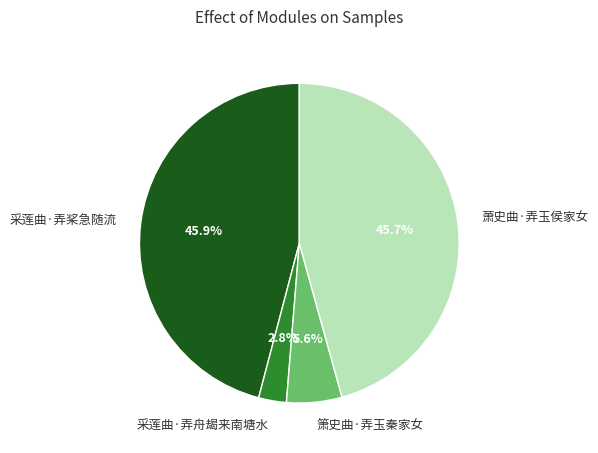

To the nearest percent, what is the difference between the largest and smallest slice percentages?

43%